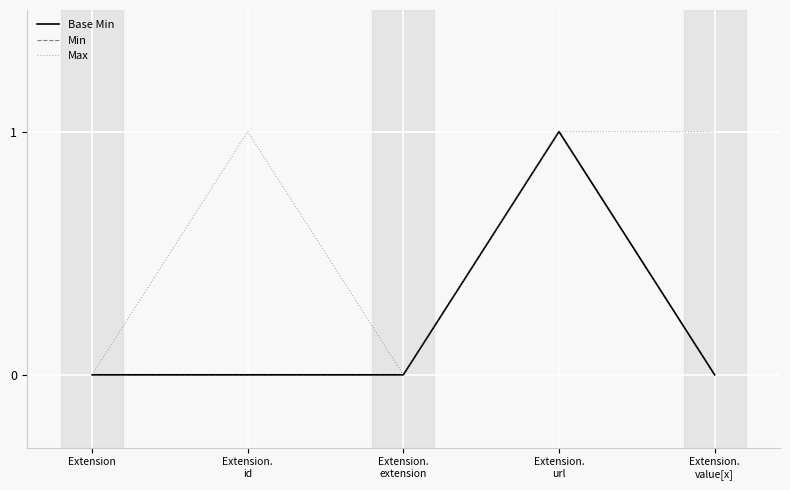

Which series has the widest spread of values?

Base Min